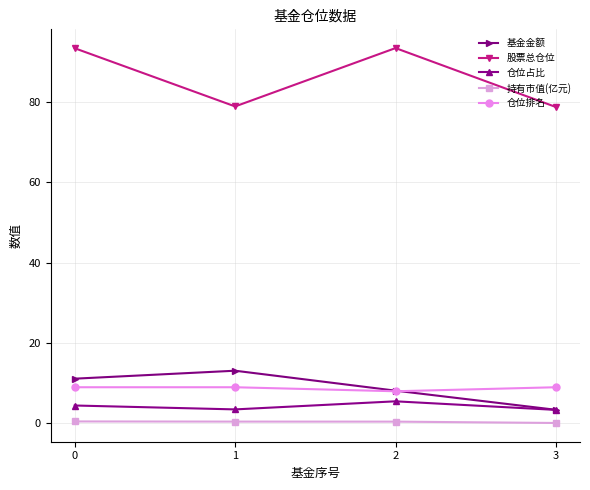

Which series has the largest total across all categories?

股票总仓位